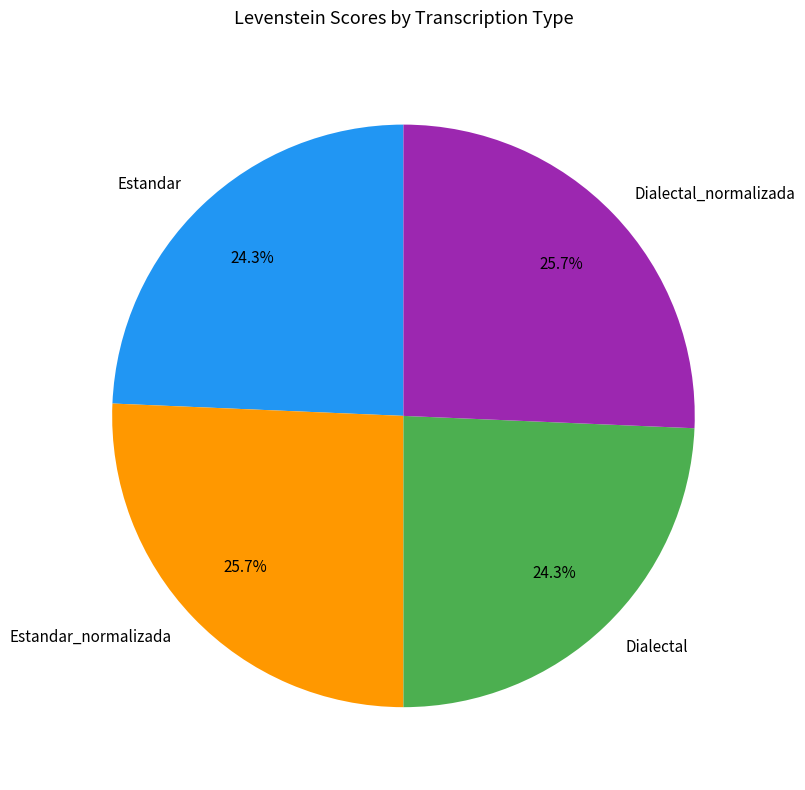

To the nearest percent, what is the difference between the Estandar_normalizada and Estandar slice percentages?

1%